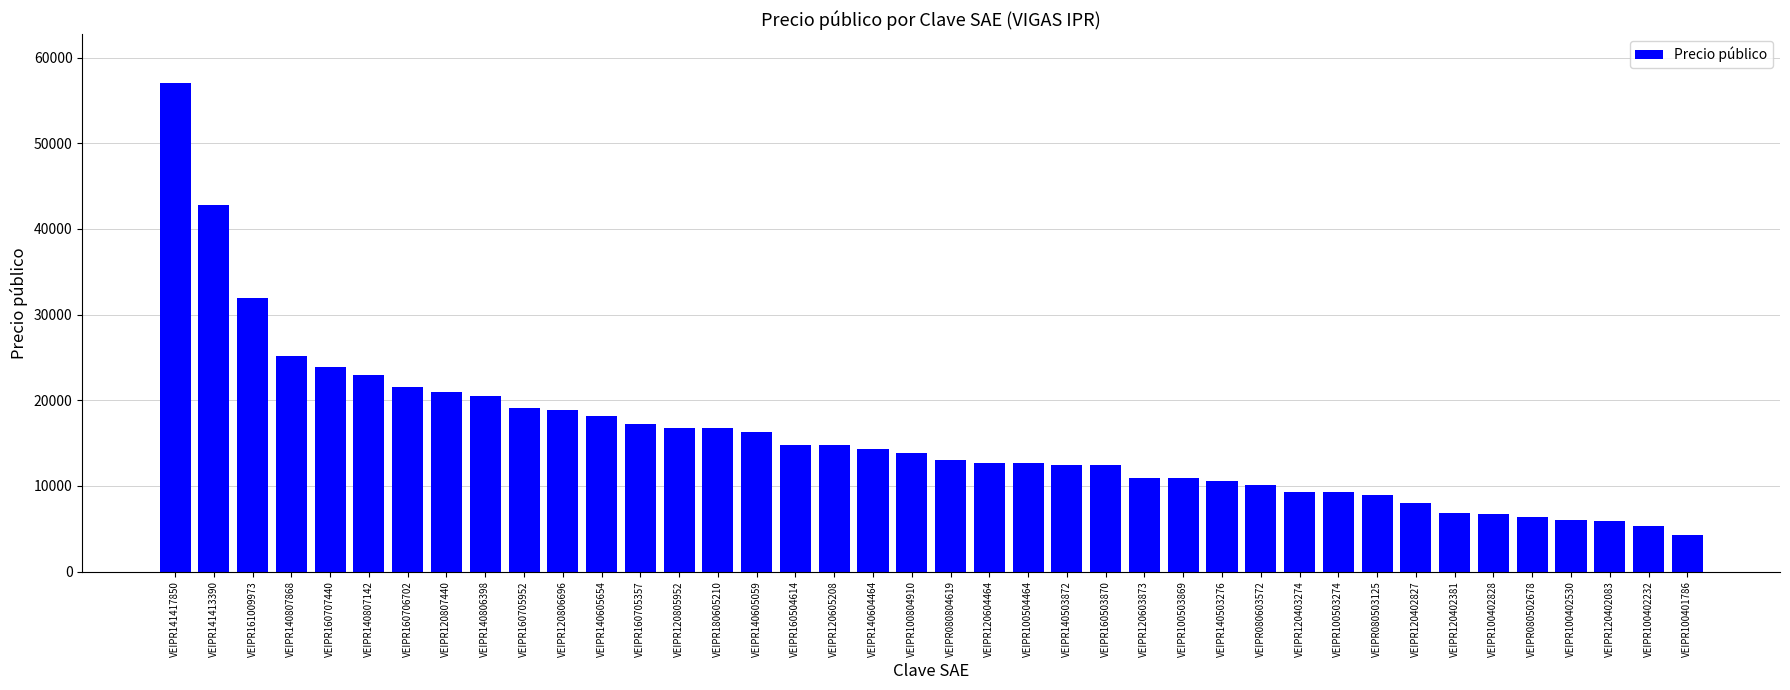

What is the difference between the values at VEIPR120805952 and VEIPR120605208?

2088